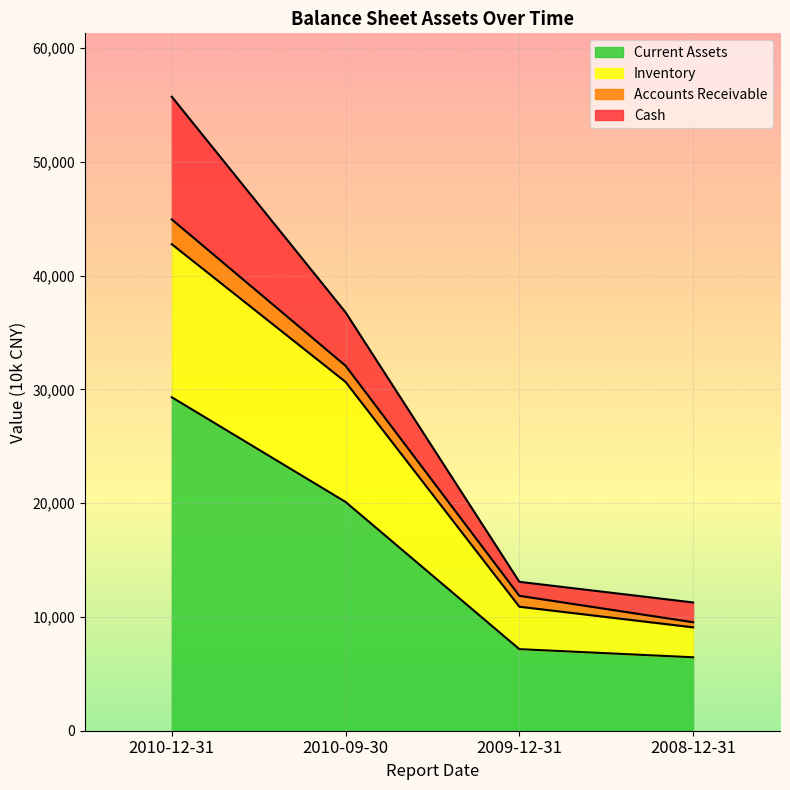

What is the value of the Current Assets point at the 4th from the left?

6454